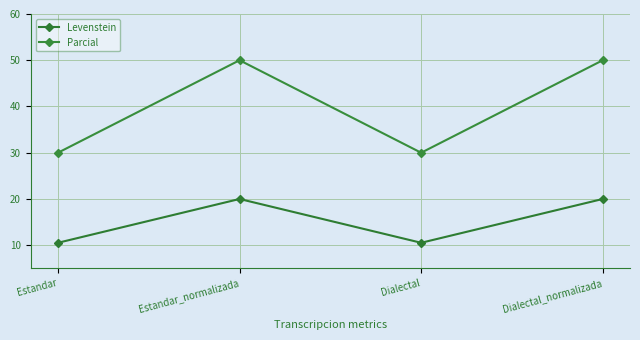

What is the sum of the Parcial values at Estandar and Dialectal_normalizada?

80.0